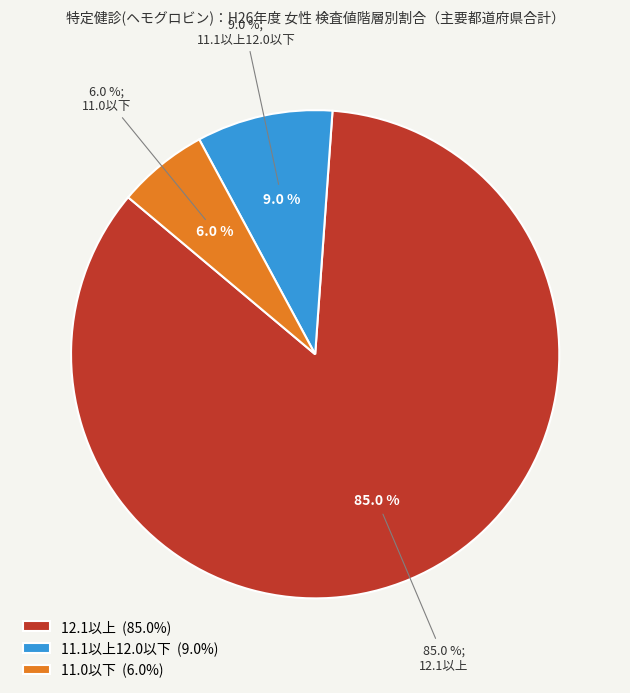

What is the majority slice?

12.1以上